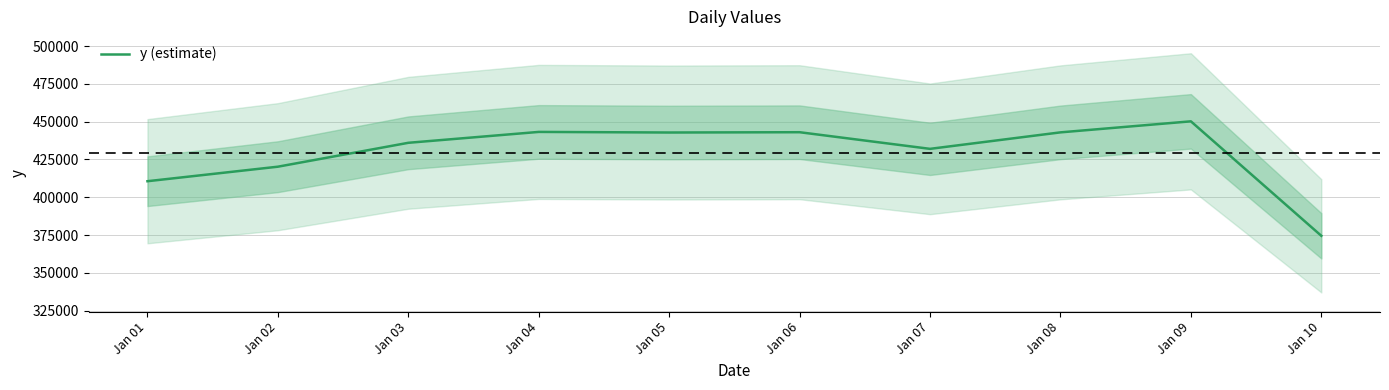

Is this an area chart (filled region under the line)?

No